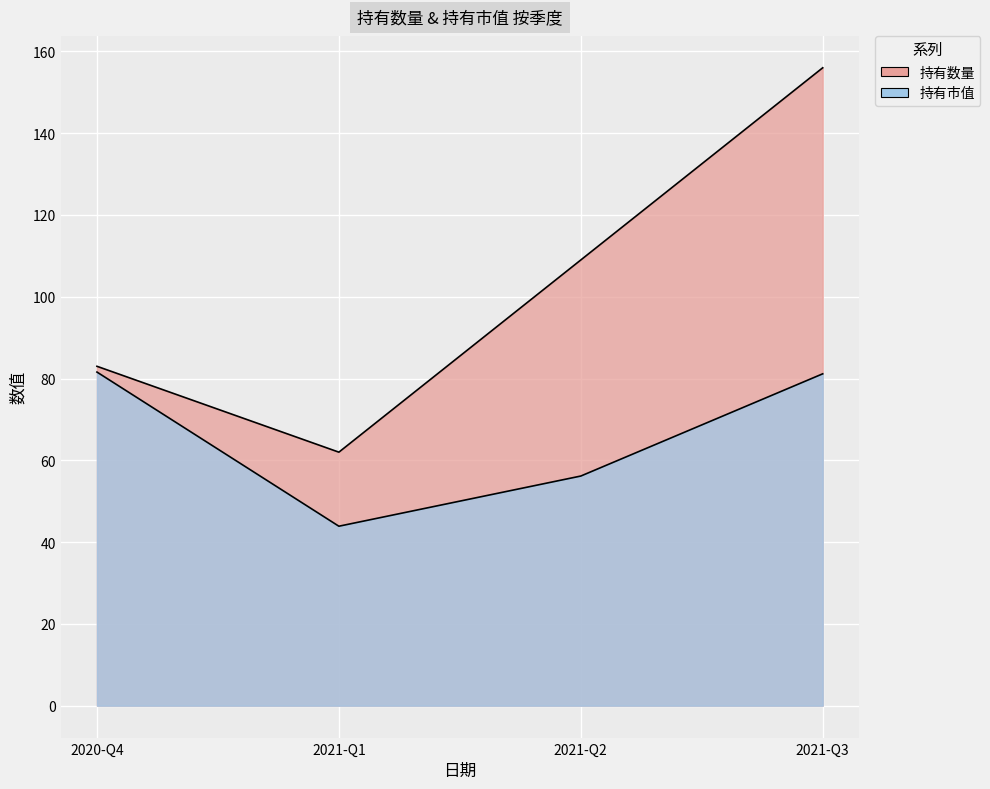

What position from the right is 2021-Q3?

1